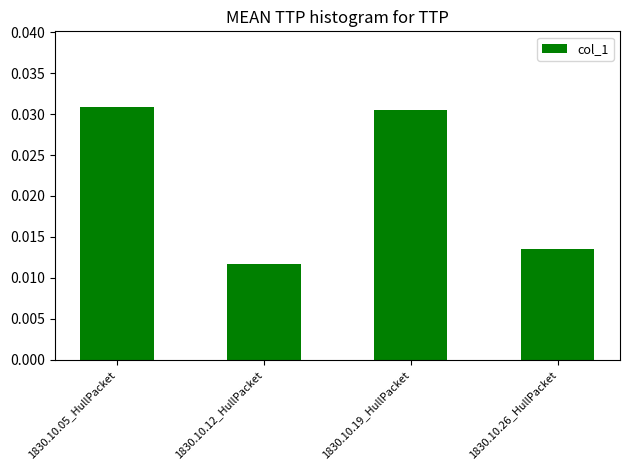

Where is the data nearest to the value 0?

1830.10.12_HullPacket